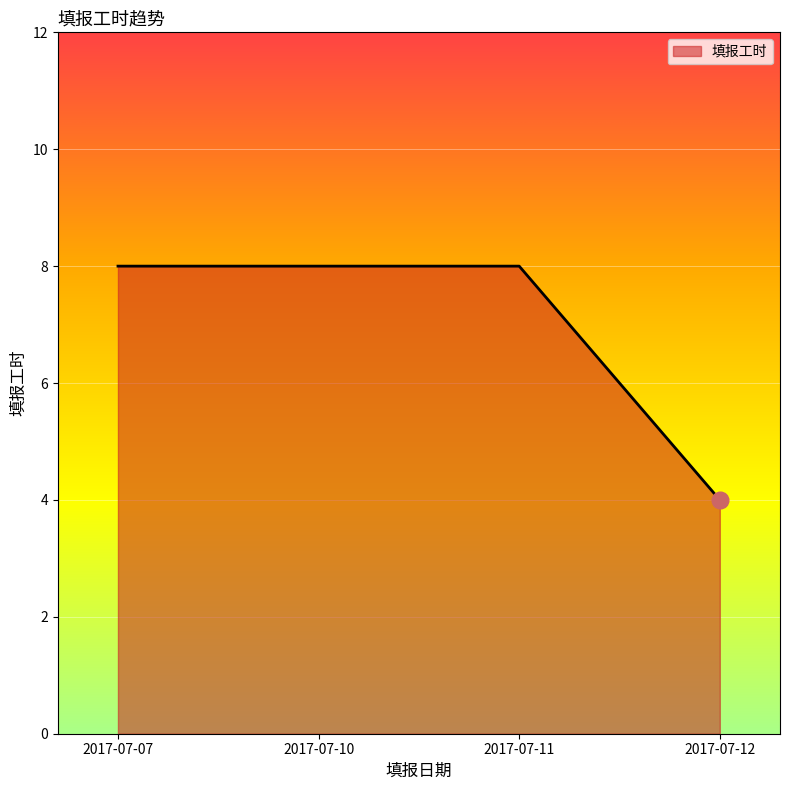

How many values are between 8 and 9?

3